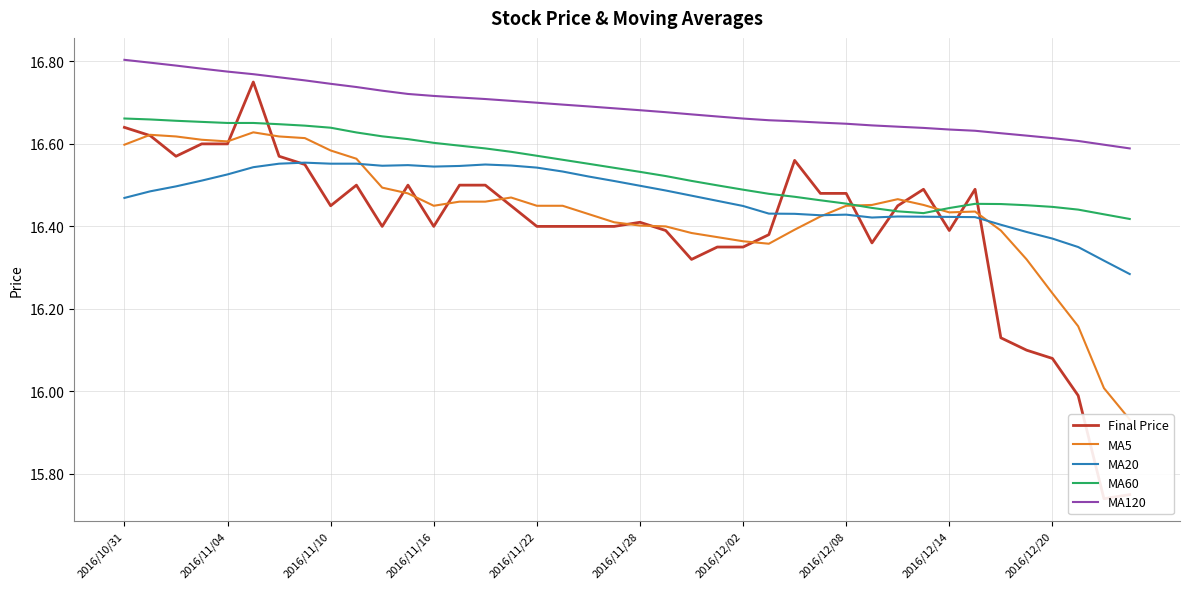

True or false: MA60 and MA120 intersect in this chart.

False